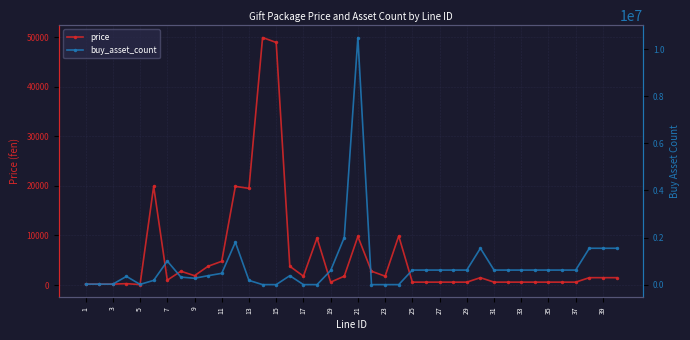

The price series shows 600 at 35. True or false?

True